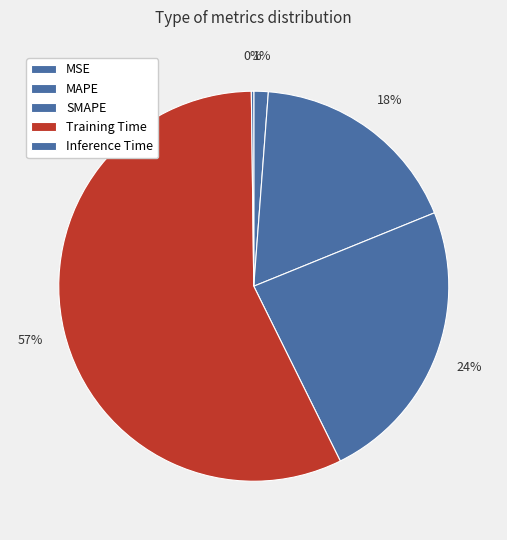

Between MAPE and Training Time, which is larger?

Training Time